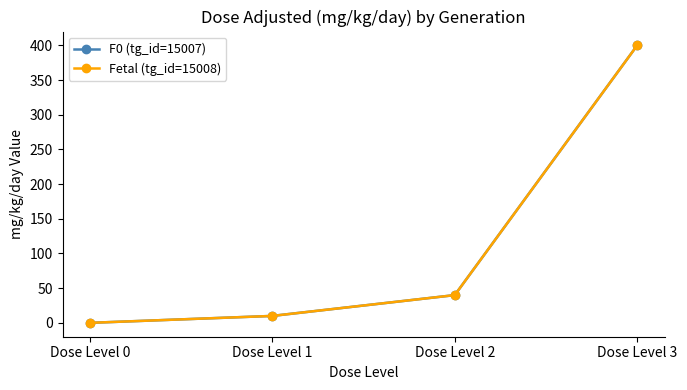

Does the chart display data point markers on the line(s)?

Yes